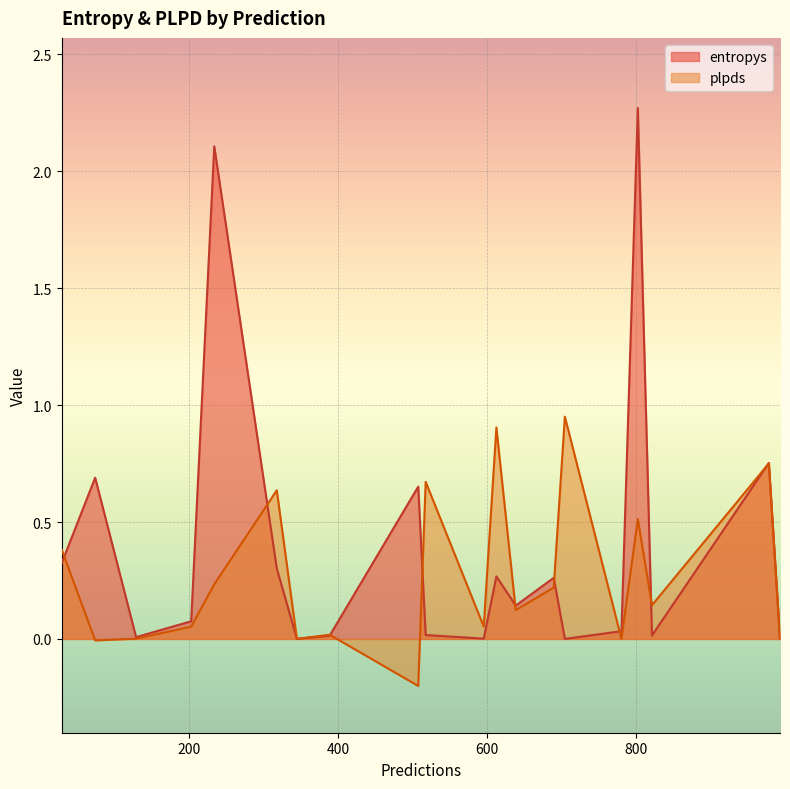

True or false: entropys and plpds intersect in this chart.

True